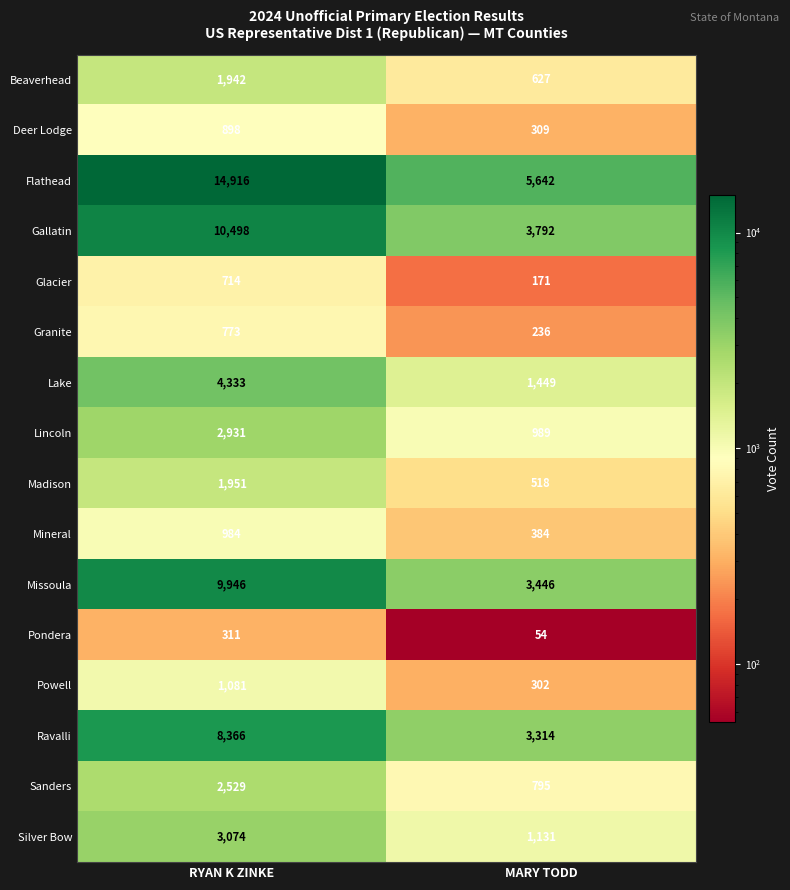

What is the difference between the Silver Bow values at RYAN K ZINKE and MARY TODD?

1943